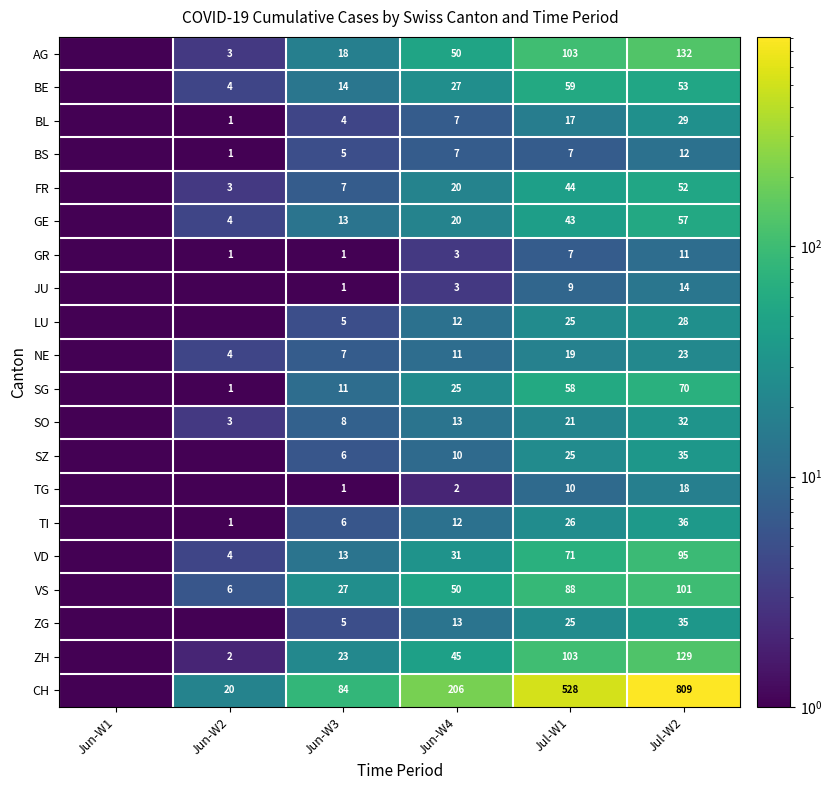

What is the total value across all series at Jun-W3?

259.0